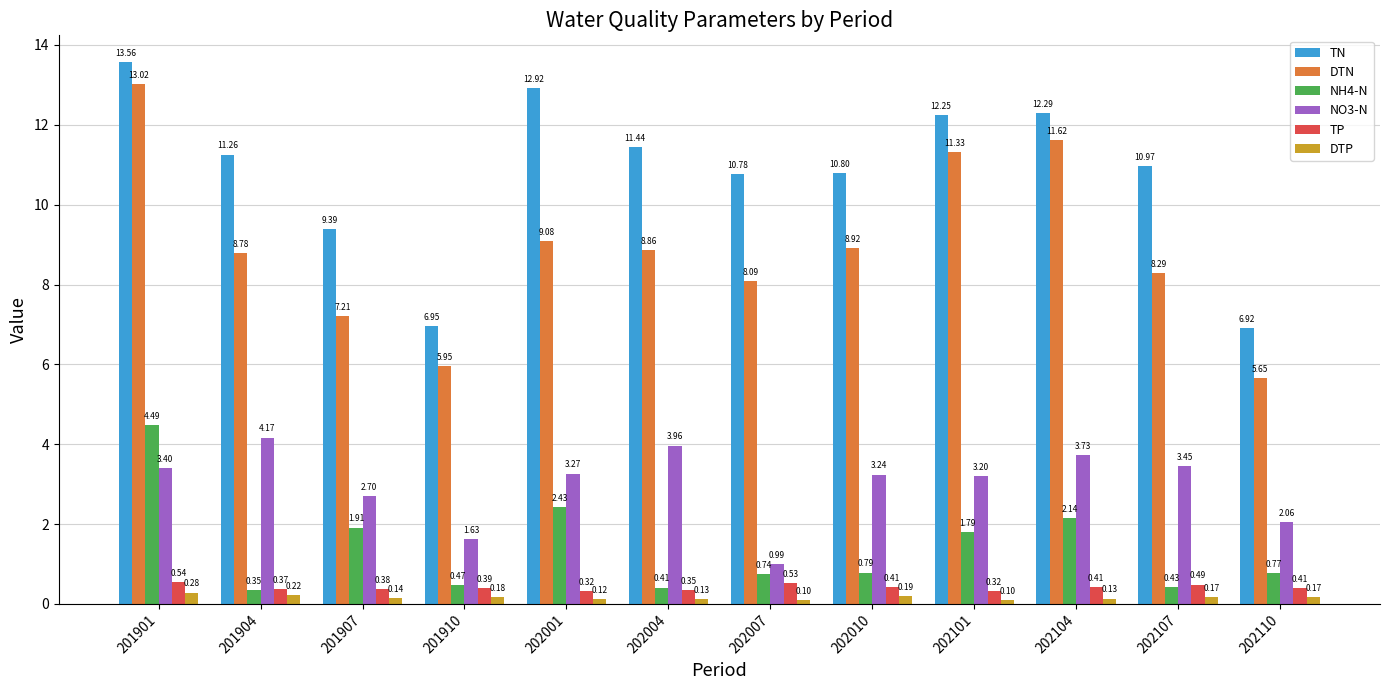

What is the difference between the DTN values at 201901 and 201910?

7.1